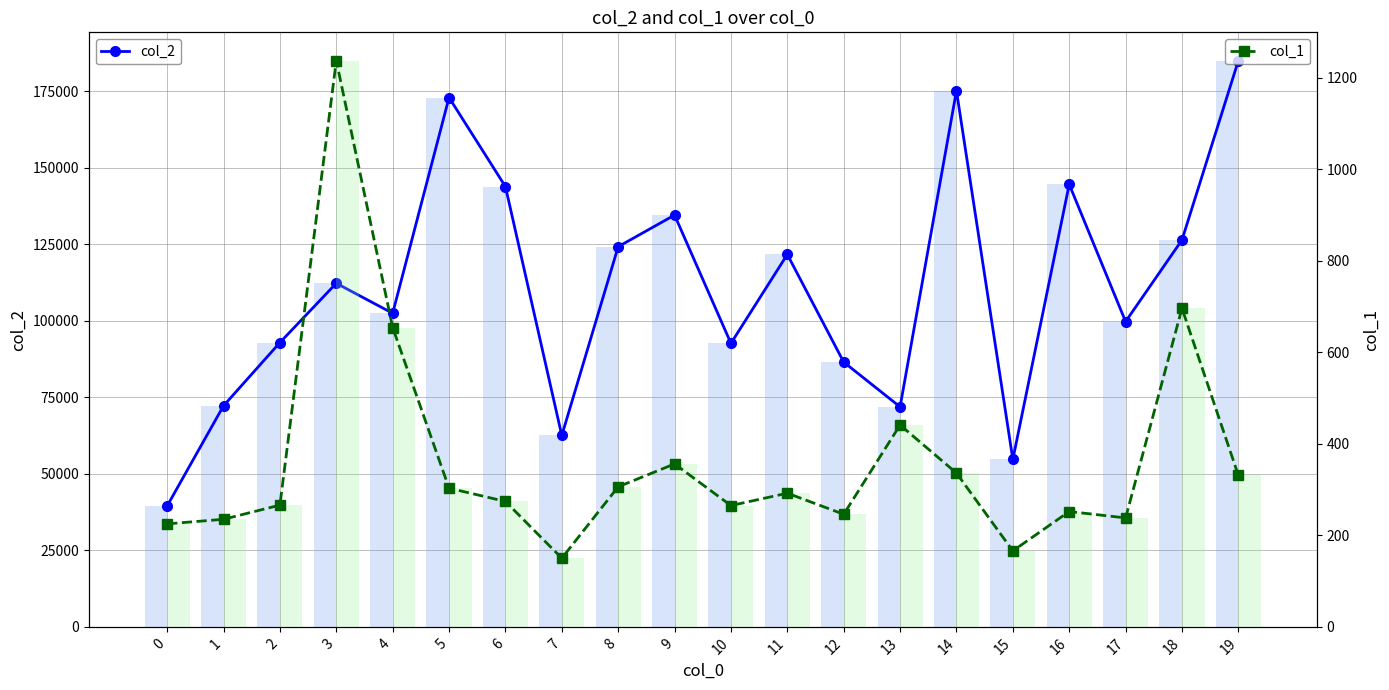

What is the minimum value shown in the chart?

150